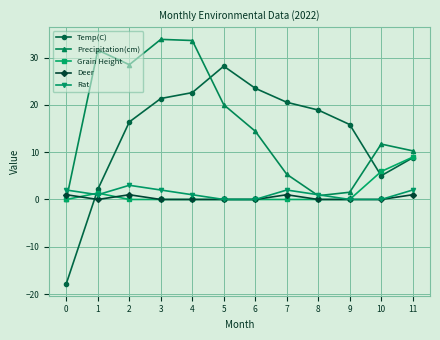

Where is the first local minimum for Deer?

1